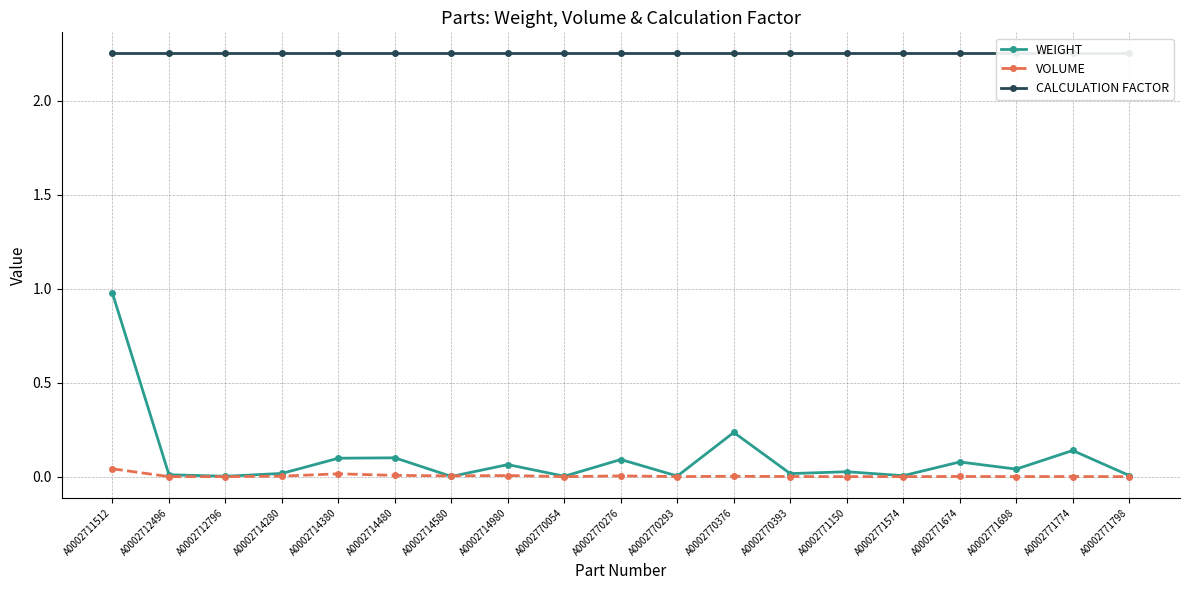

Where do VOLUME and WEIGHT first cross each other?

A0002714480 and A0002714580